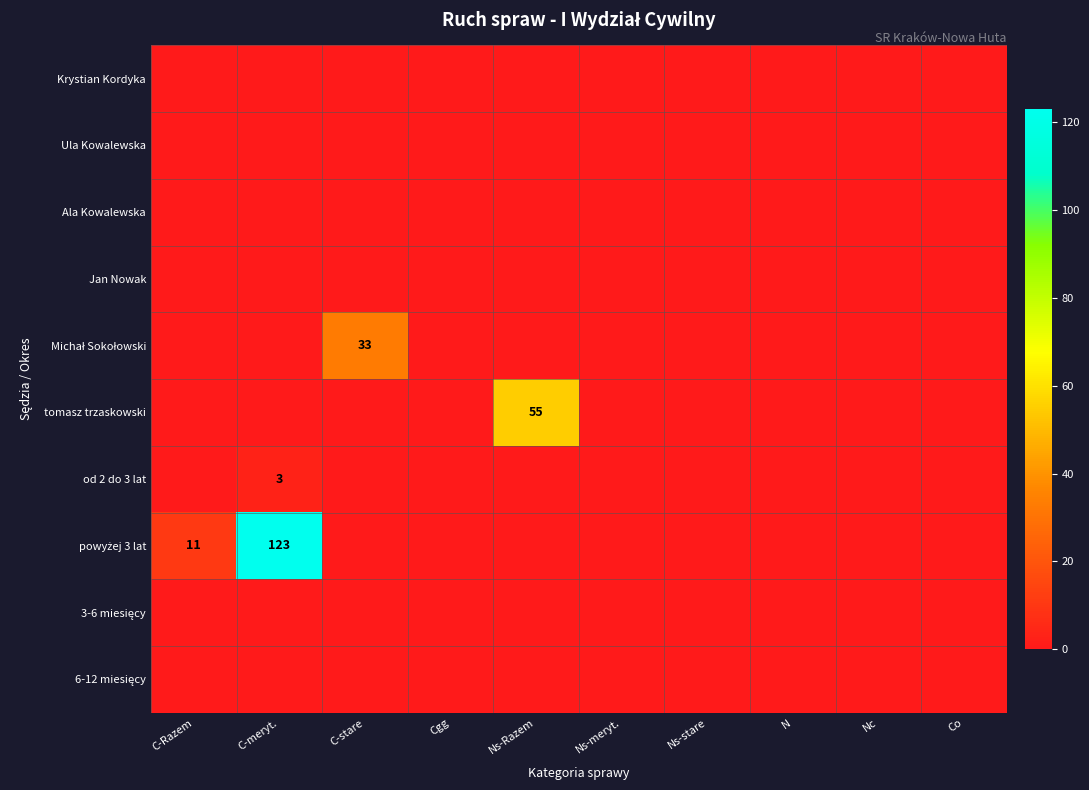

At which category is the sum across all series the highest?

C-meryt.